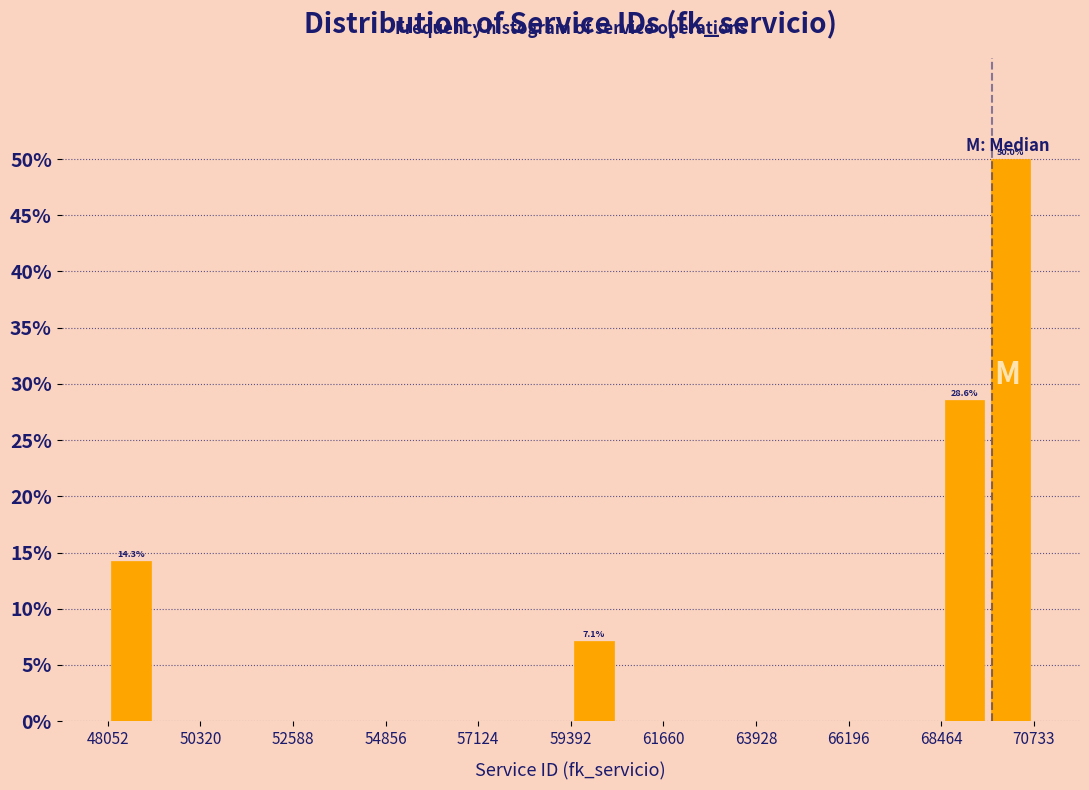

Around what value on the x-axis is the tallest bar? Give the approximate position of its centre, as read against the axis.

70000